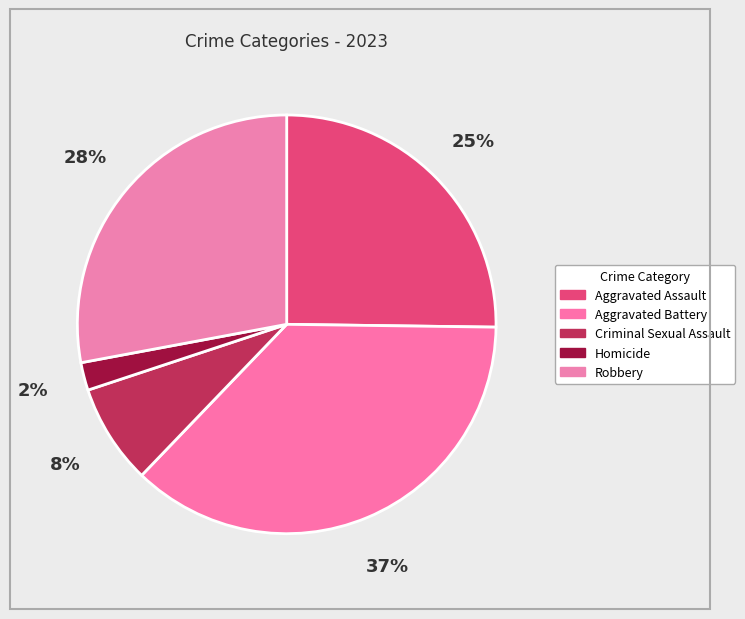

To the nearest percent, what is the average slice percentage?

20%